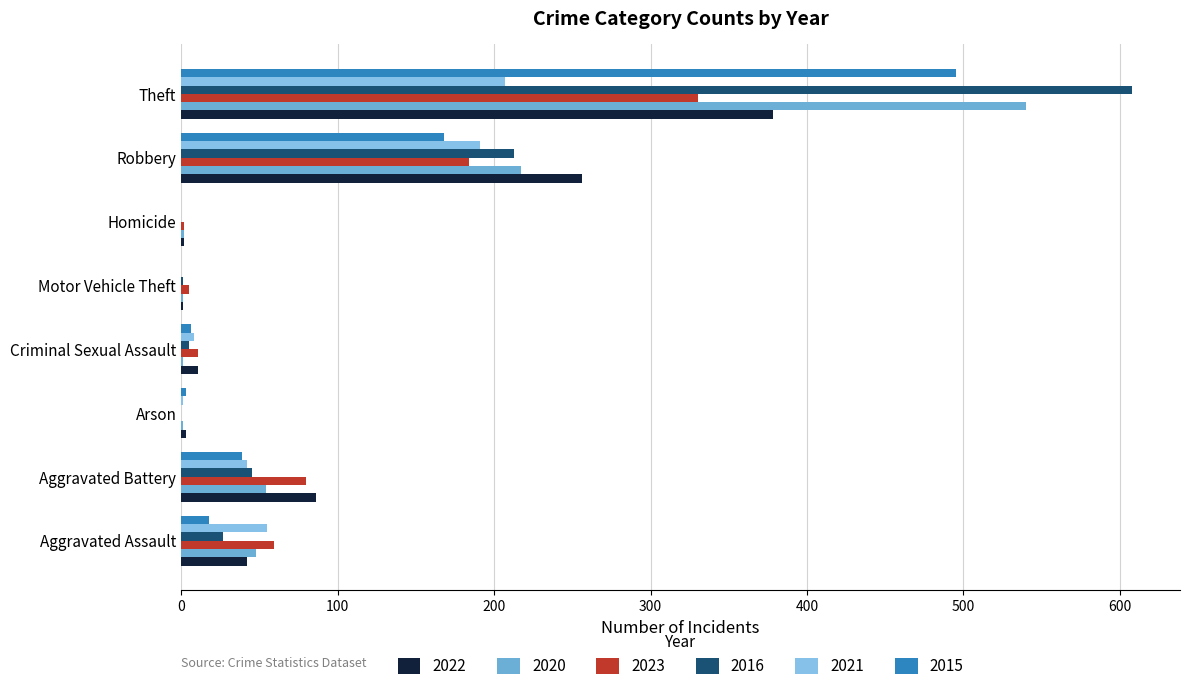

What is the difference between the maximum and minimum values in the 2022 series?

377